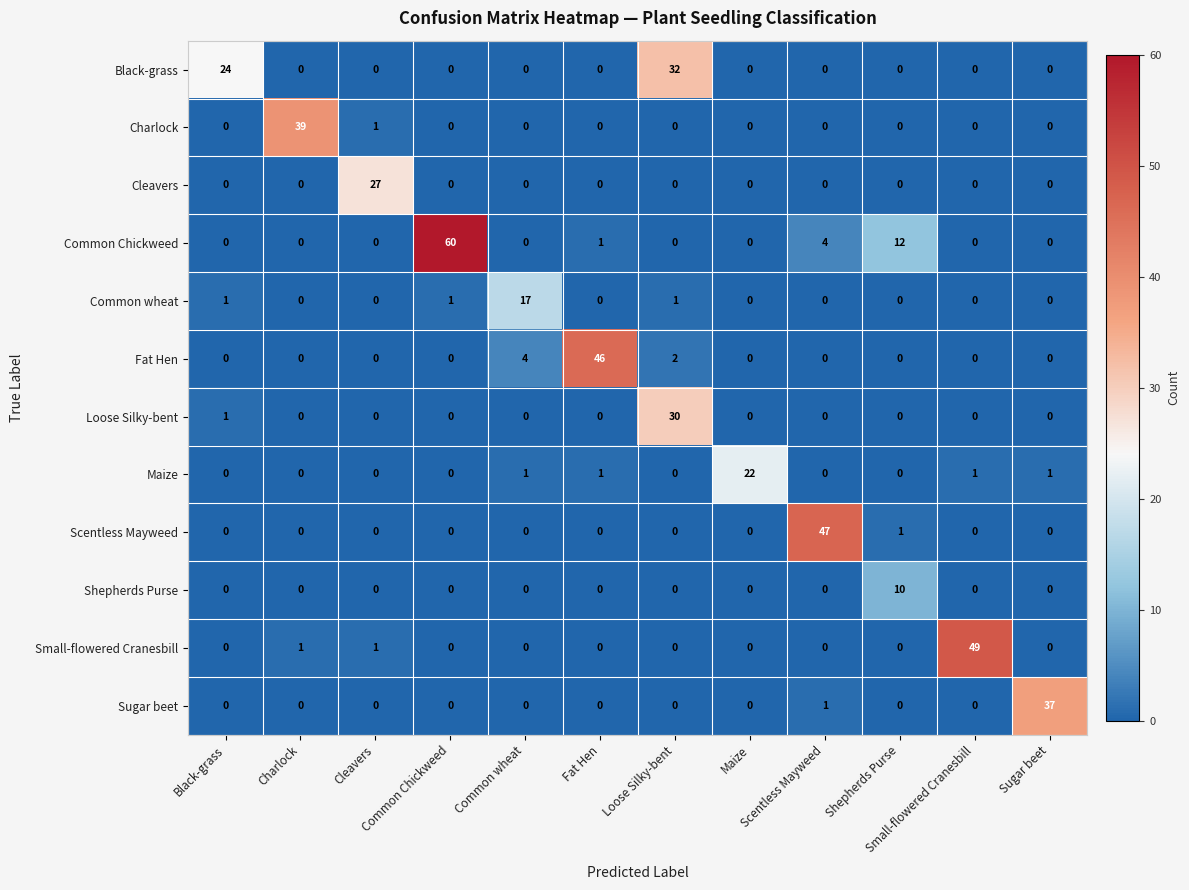

Between Fat Hen and Loose Silky-bent, which series saw the biggest shift?

Fat Hen